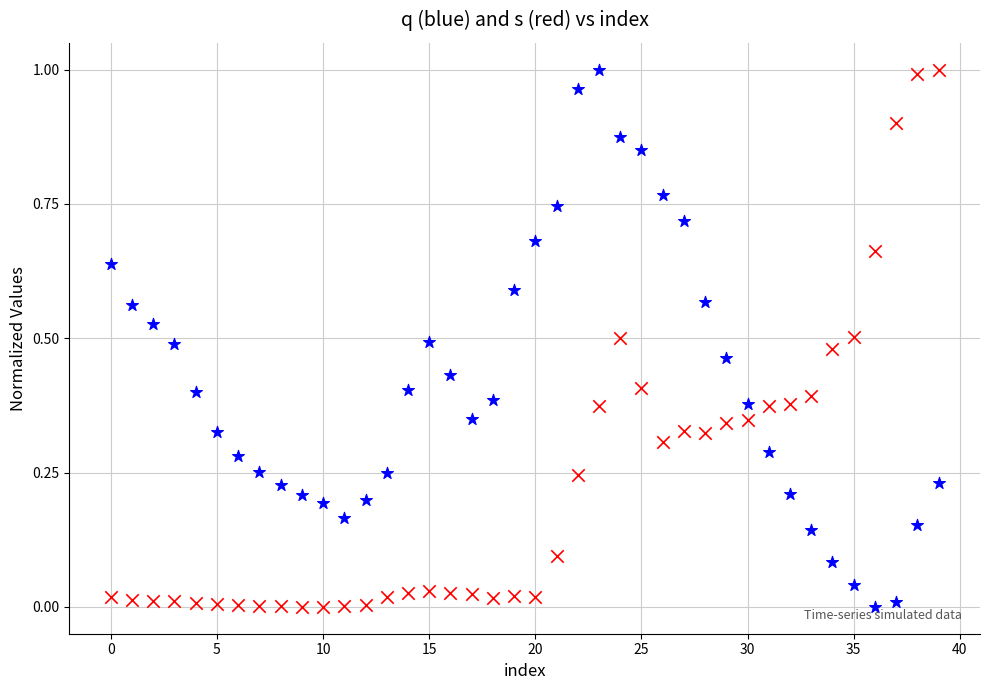

How many points are shown in the scatter plot?

80